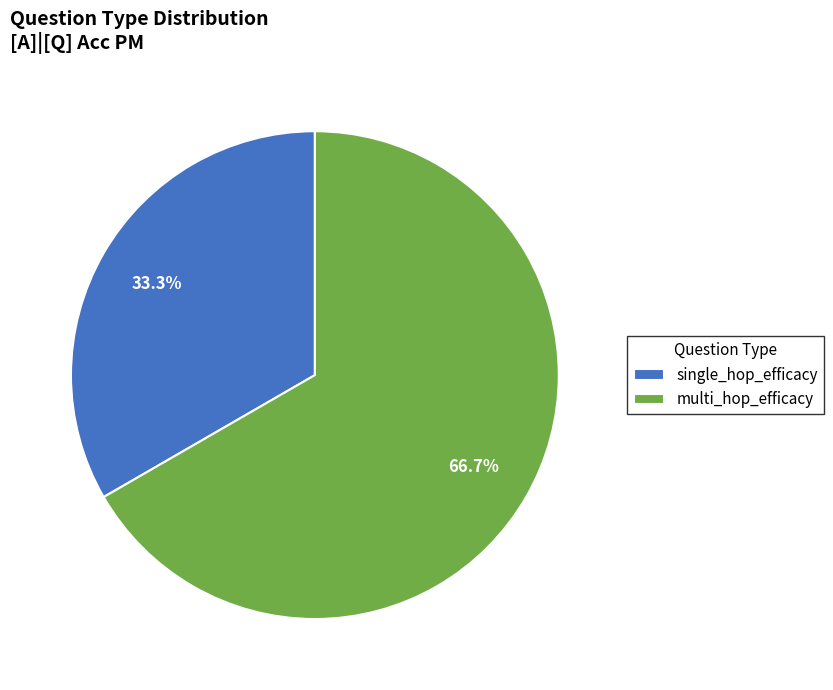

To the nearest percent, what percentage of the pie is multi_hop_efficacy?

67%